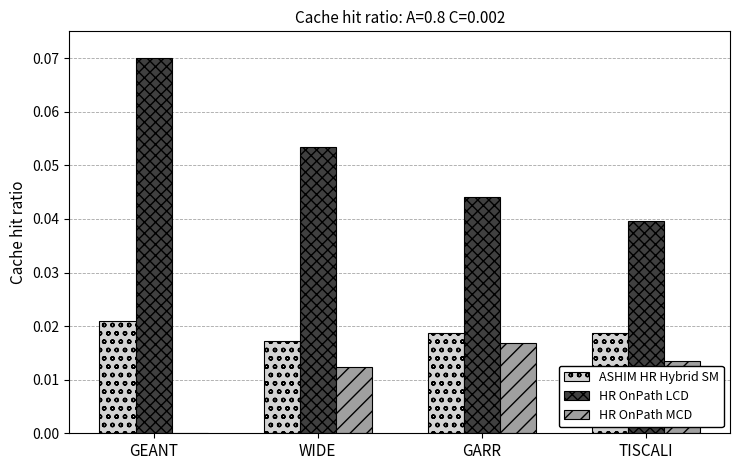

What are all the series names shown in the legend?

ASHIM HR Hybrid SM, HR OnPath LCD, HR OnPath MCD